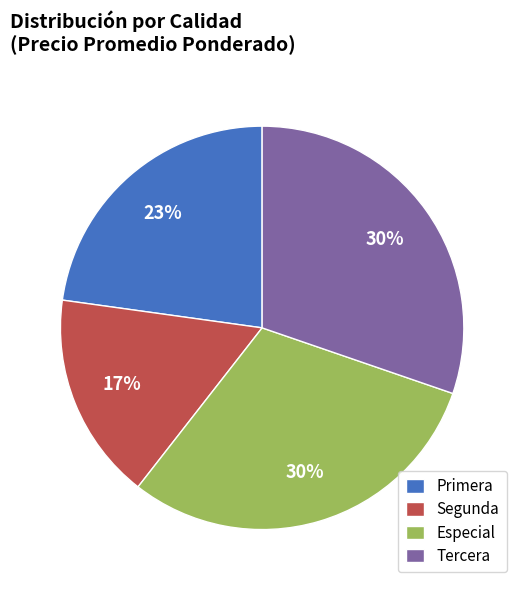

The Tercera slice represents 30% of the pie. True or false?

True